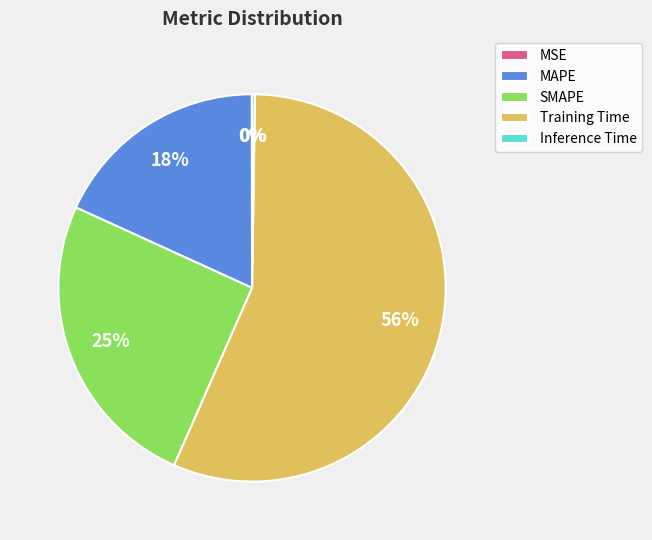

Between MAPE and SMAPE, which is larger?

SMAPE